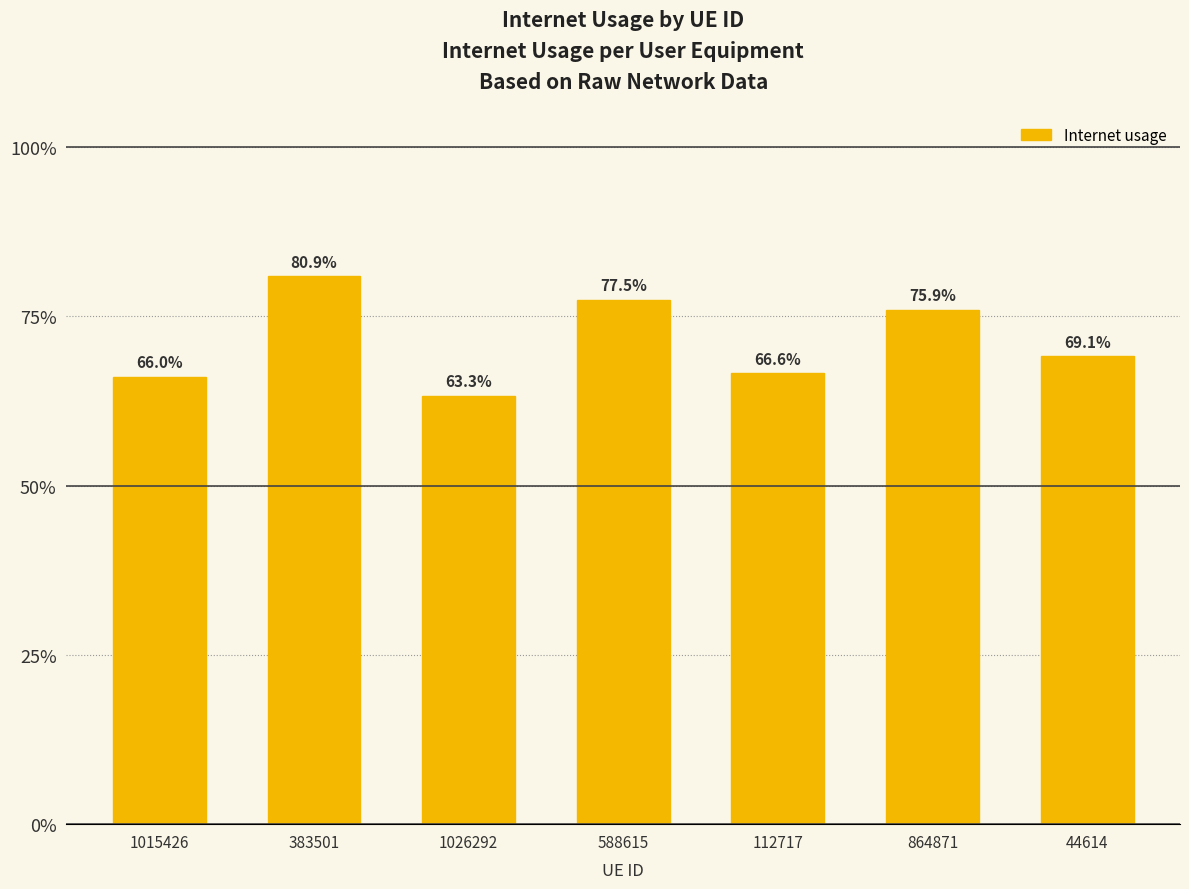

Which category has the lowest value across all series?

1026292